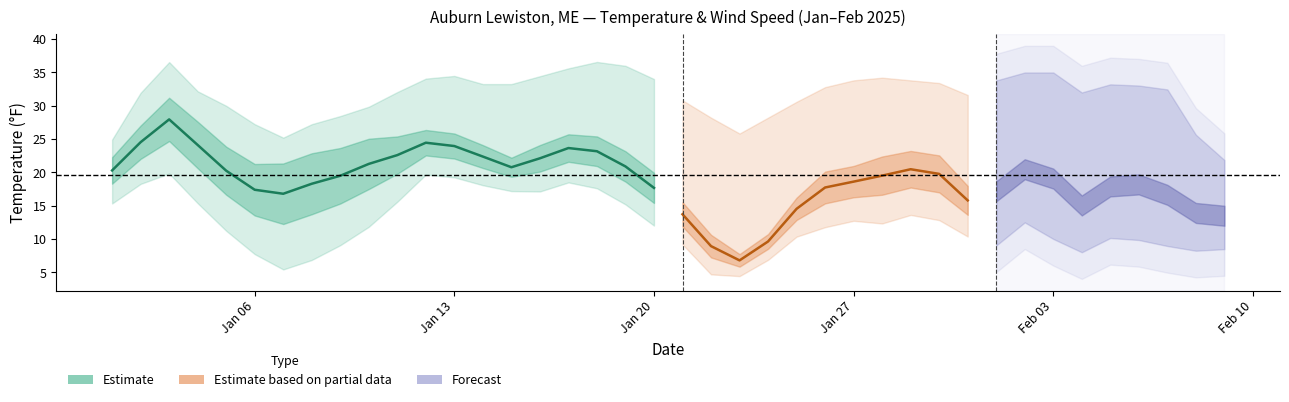

True or false: TEMP has a value of 32.0 at 9.

False